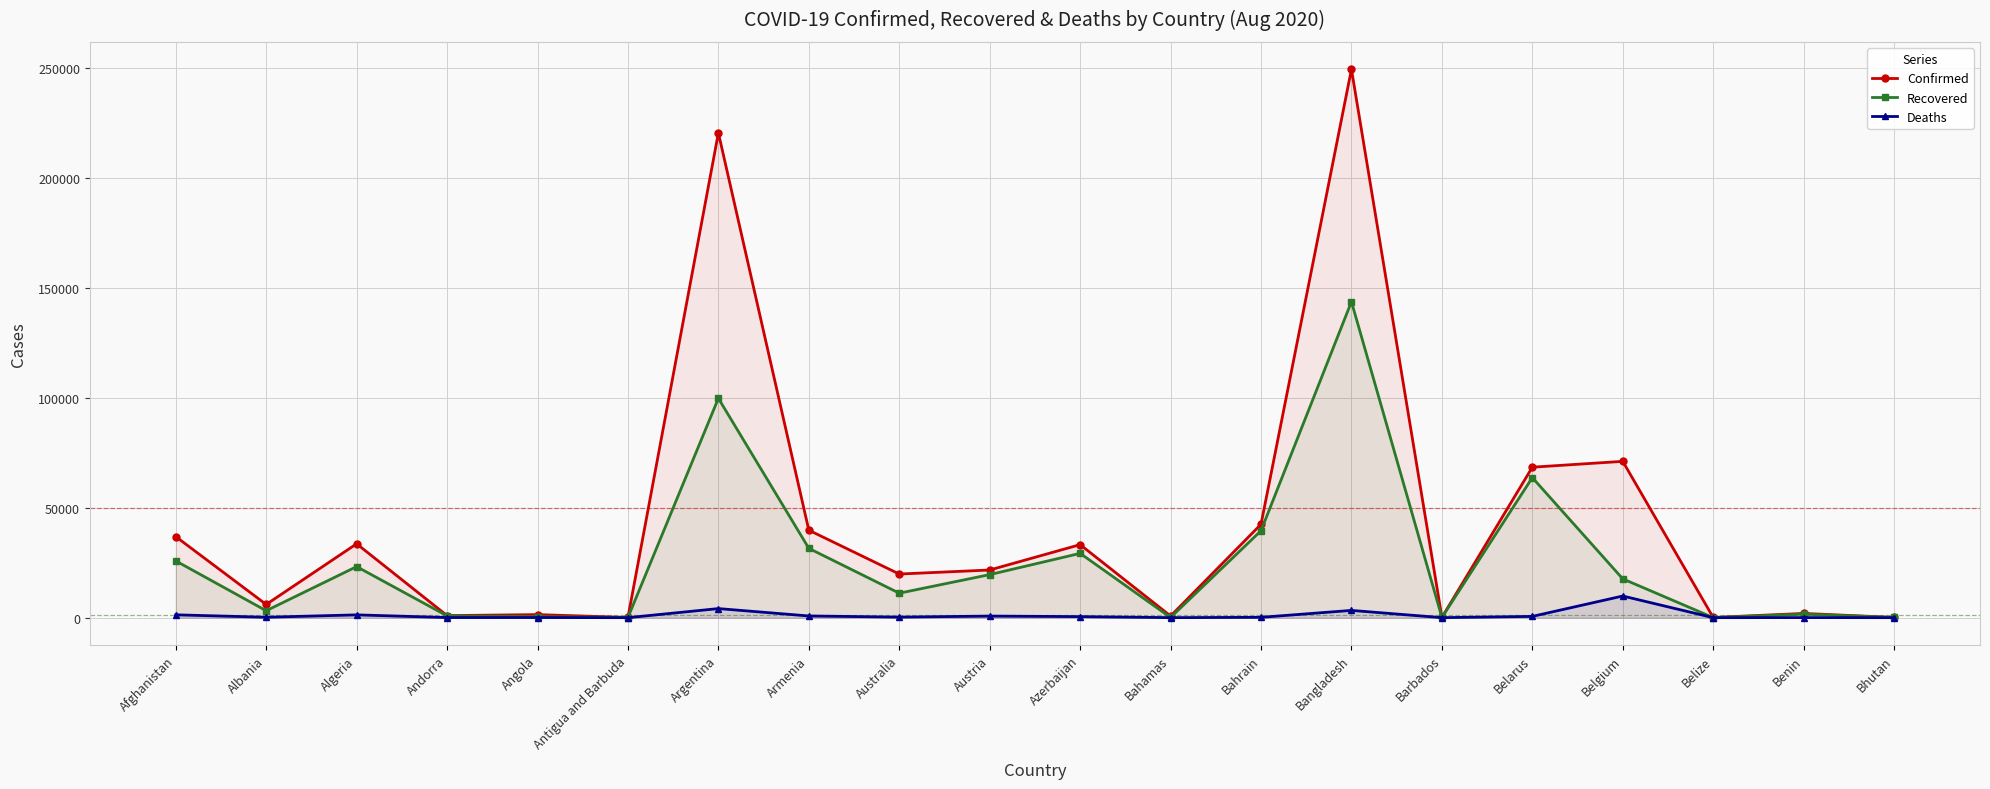

The Confirmed series shows 36248 at Belarus. True or false?

False